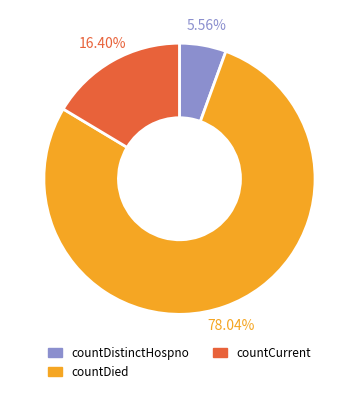

Is there any slice that represents more than half of the pie?

Yes